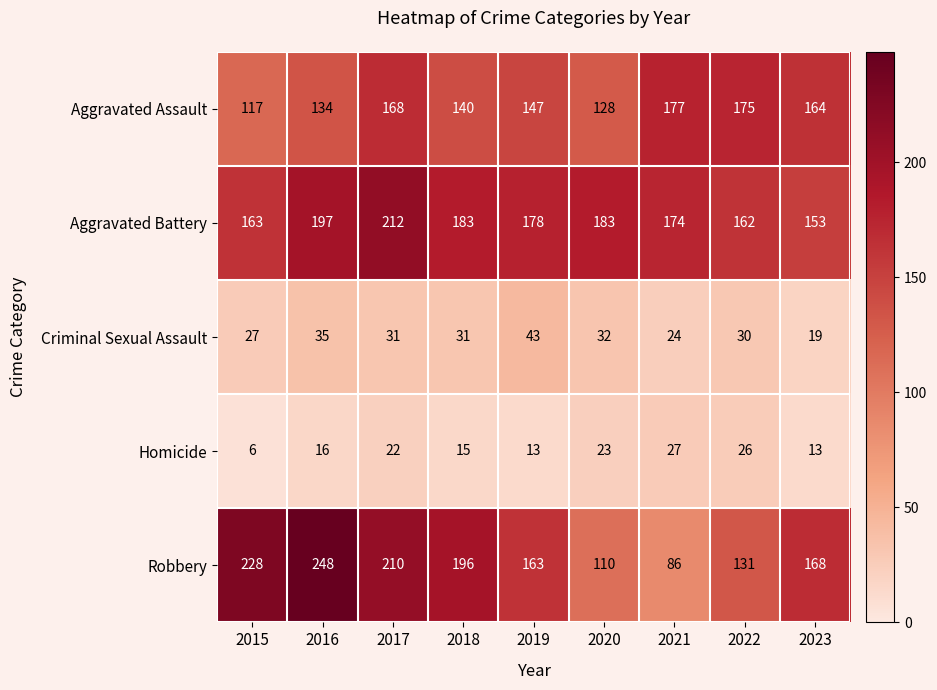

Is it true that Criminal Sexual Assault equals 35 at 2016?

True